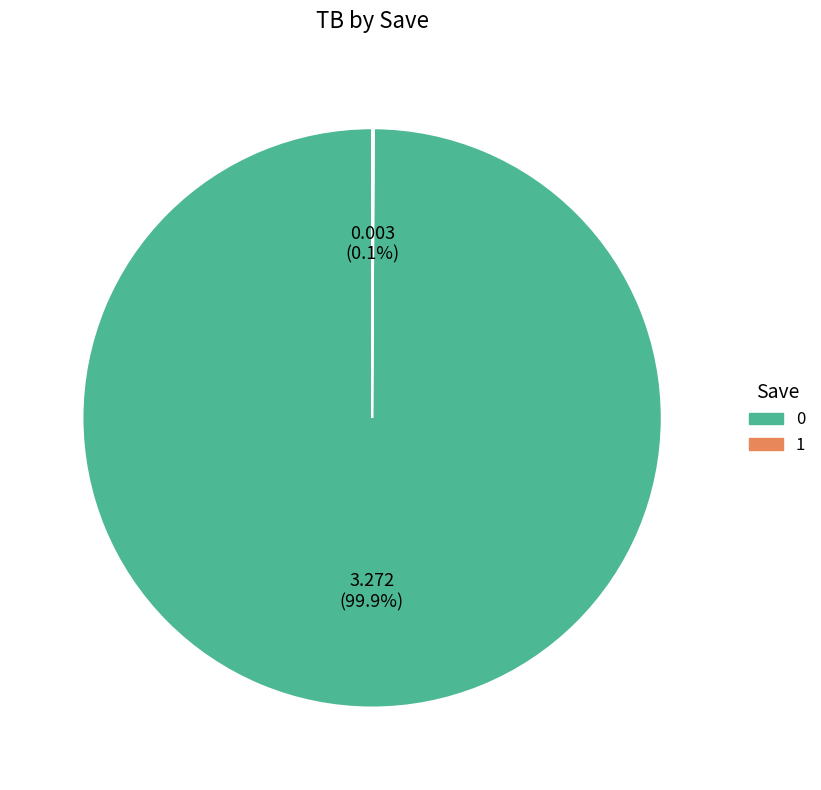

Is there a majority slice in this chart?

Yes